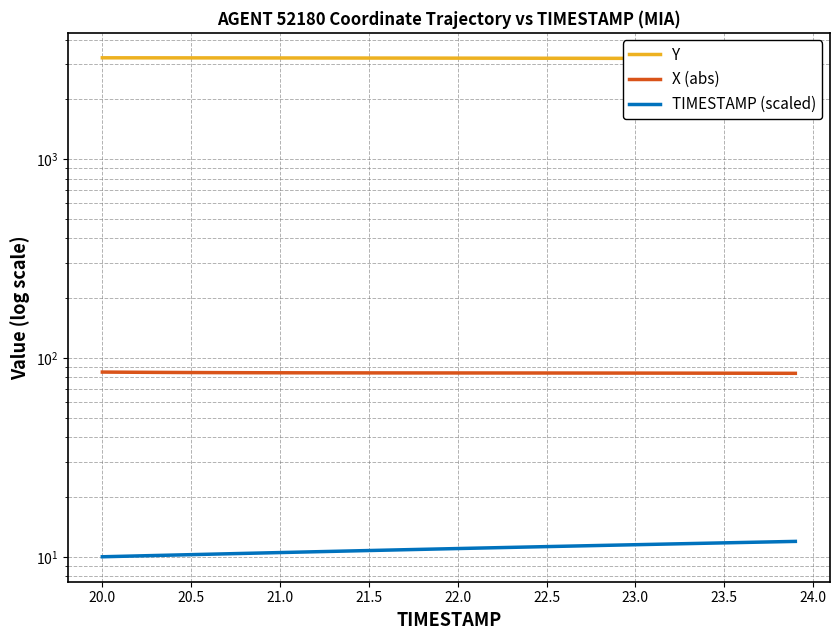

Is this an area chart (filled region under the line)?

No